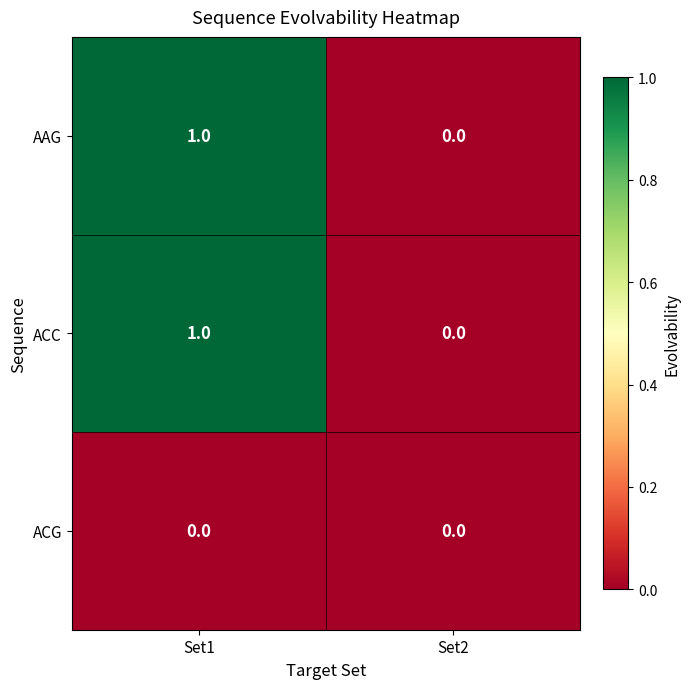

At which category is the sum across all series the highest?

Set1